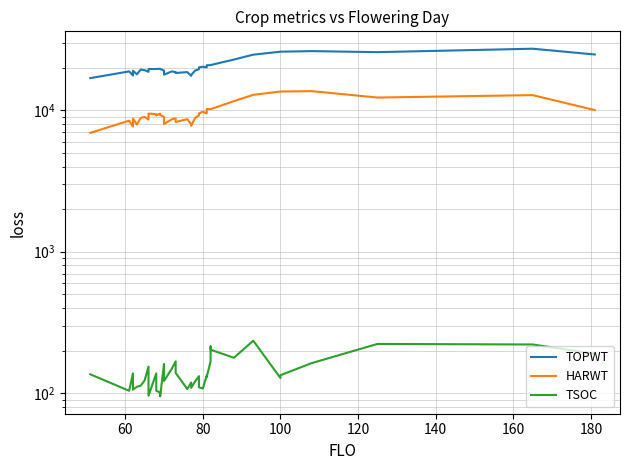

True or false: TOPWT and TSOC cross at least once.

False